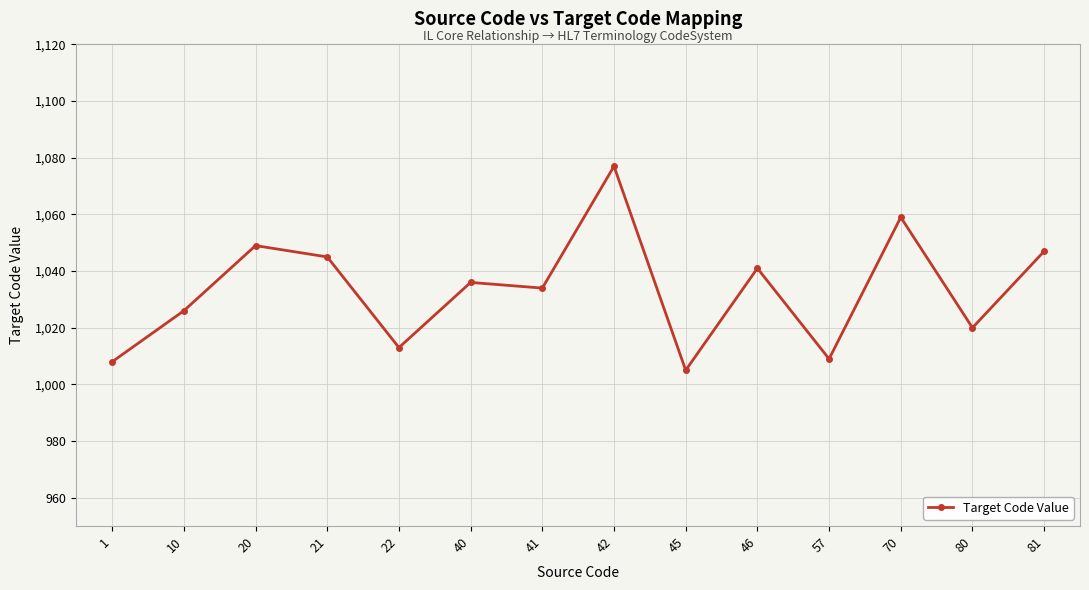

What is the difference between the maximum and minimum values?

72